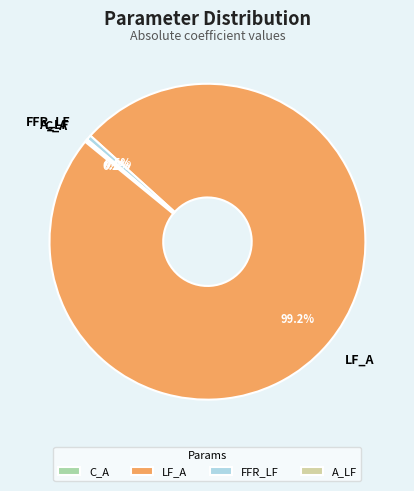

What portion of the pie excludes LF_A?

0.8%